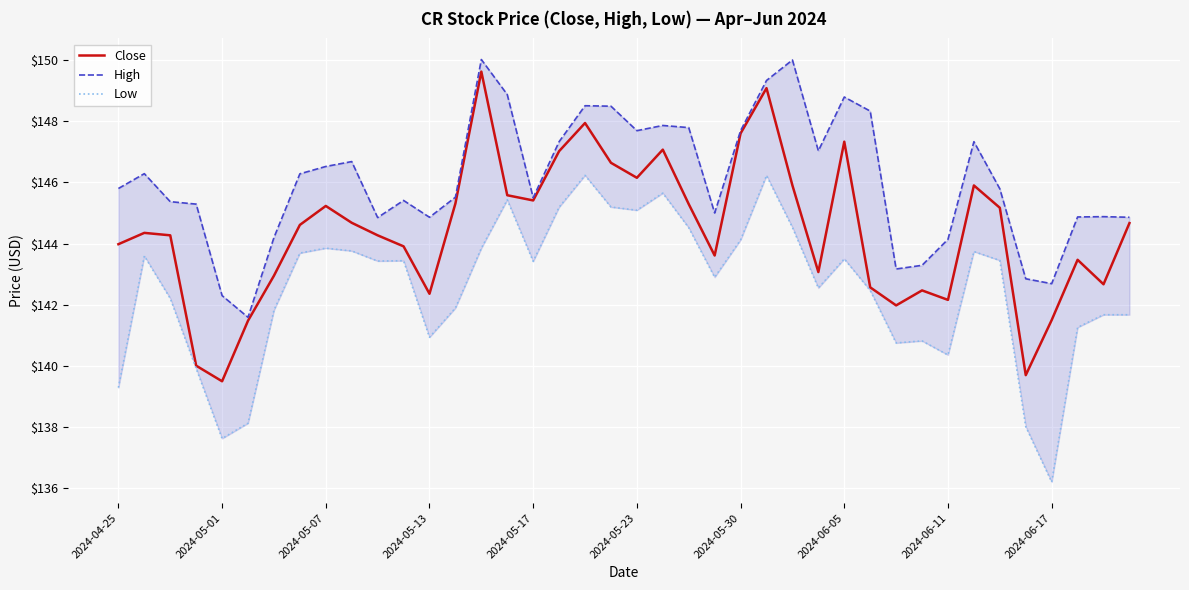

What is the lowest value of the Close series?

139.5